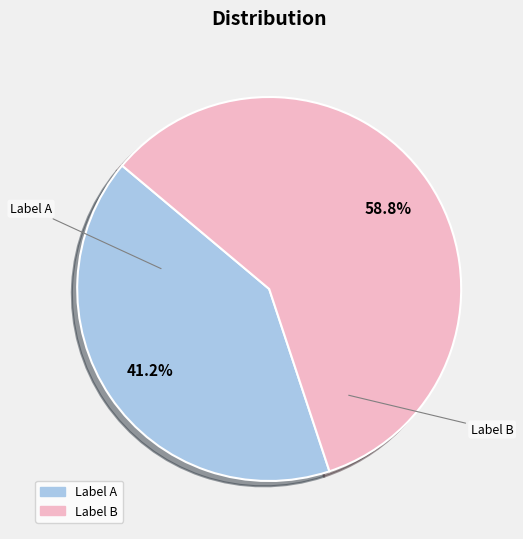

Does any single category account for the majority?

Yes